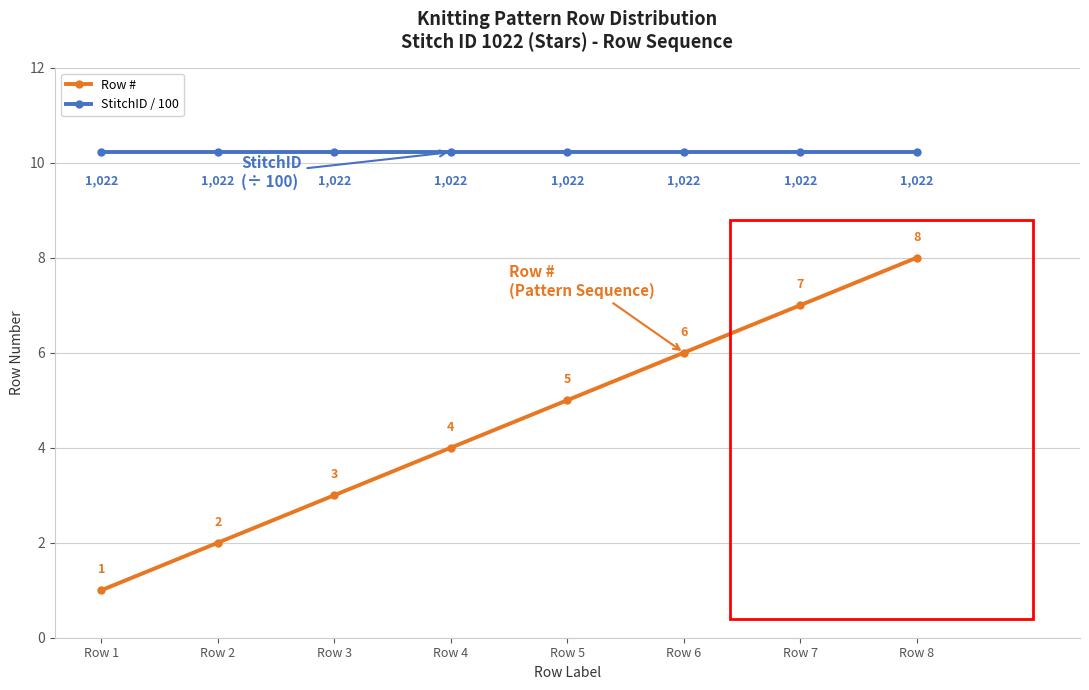

What is the sum of all Row # values?

36.0